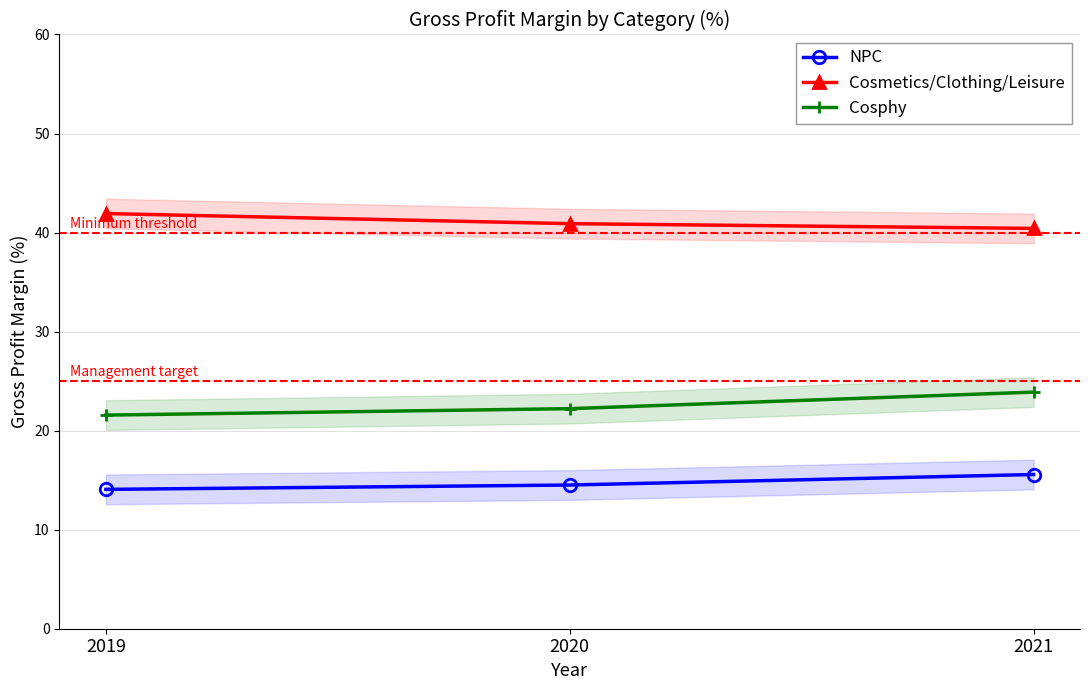

What is the value of the NPC point at the 3rd from the left?

15.6